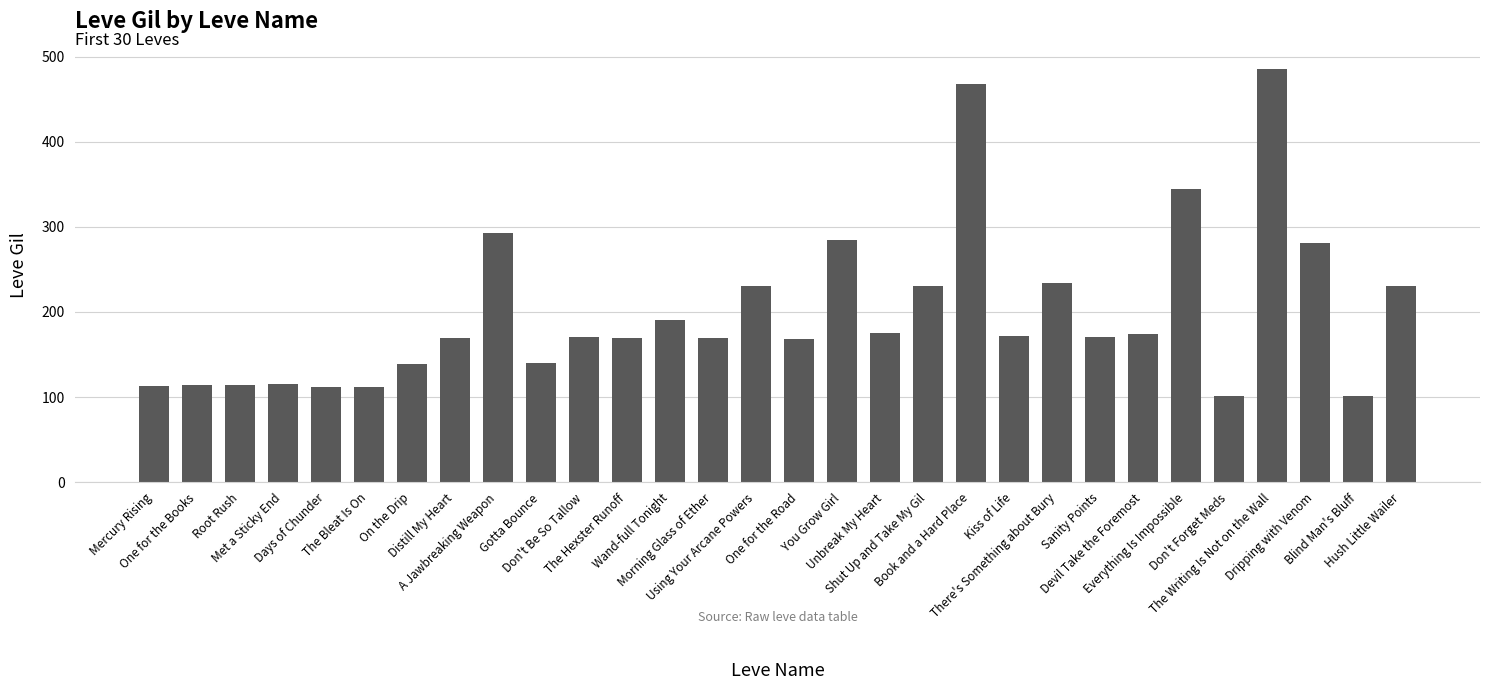

What is the sum of the values at Distill My Heart and Mercury Rising?

282